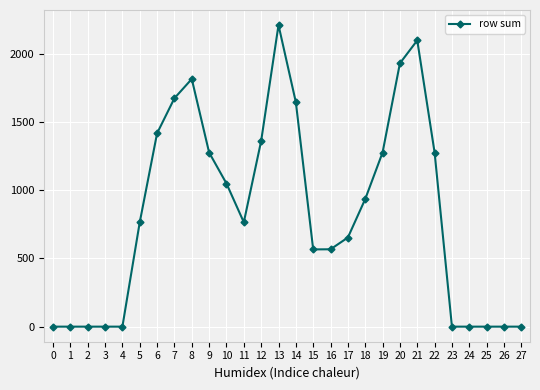

Where is the data nearest to the value 1105?

10